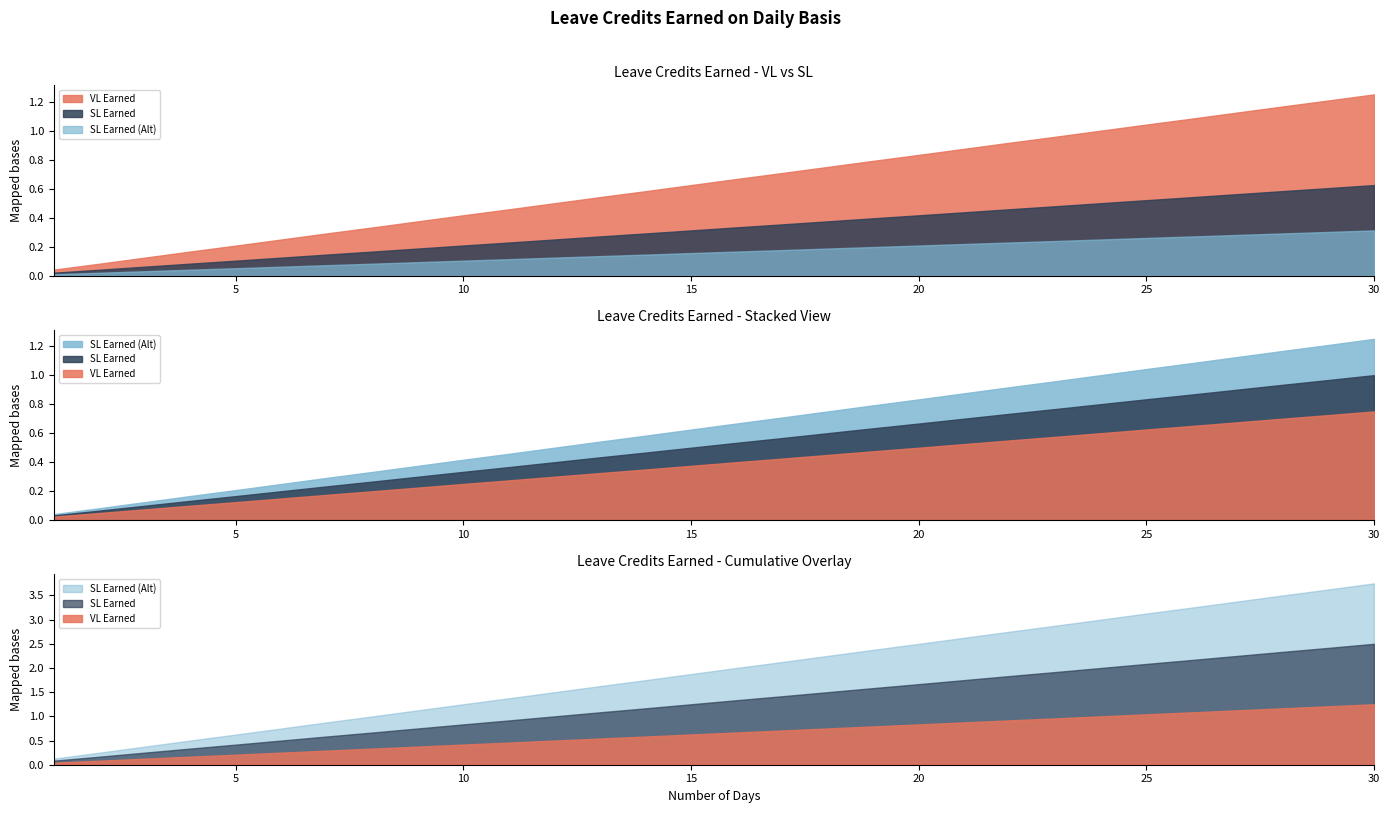

True or false: SL Earned (Alt) and SL Earned intersect in this chart.

False